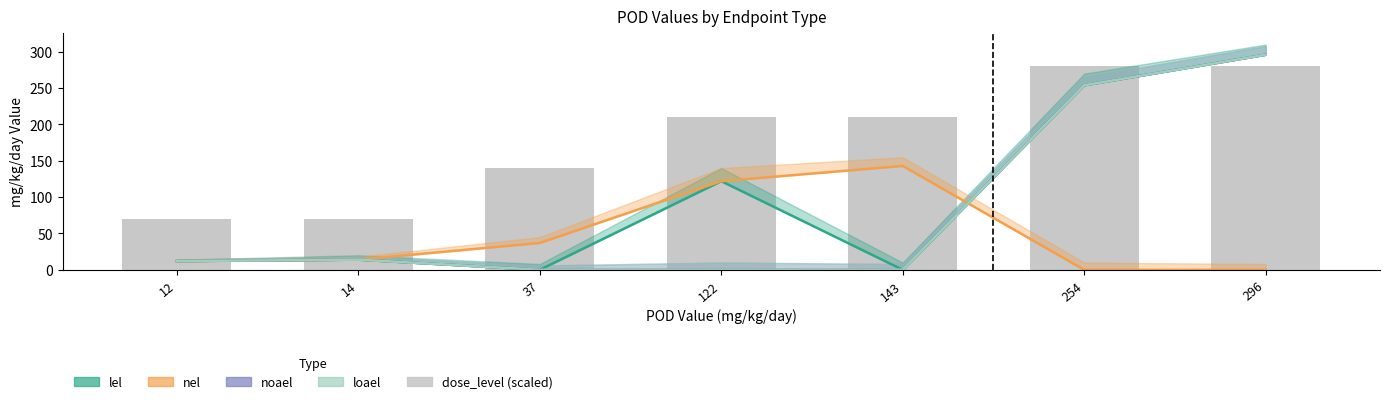

Approximately how many times larger is the value at 254 compared to 14?

4.0